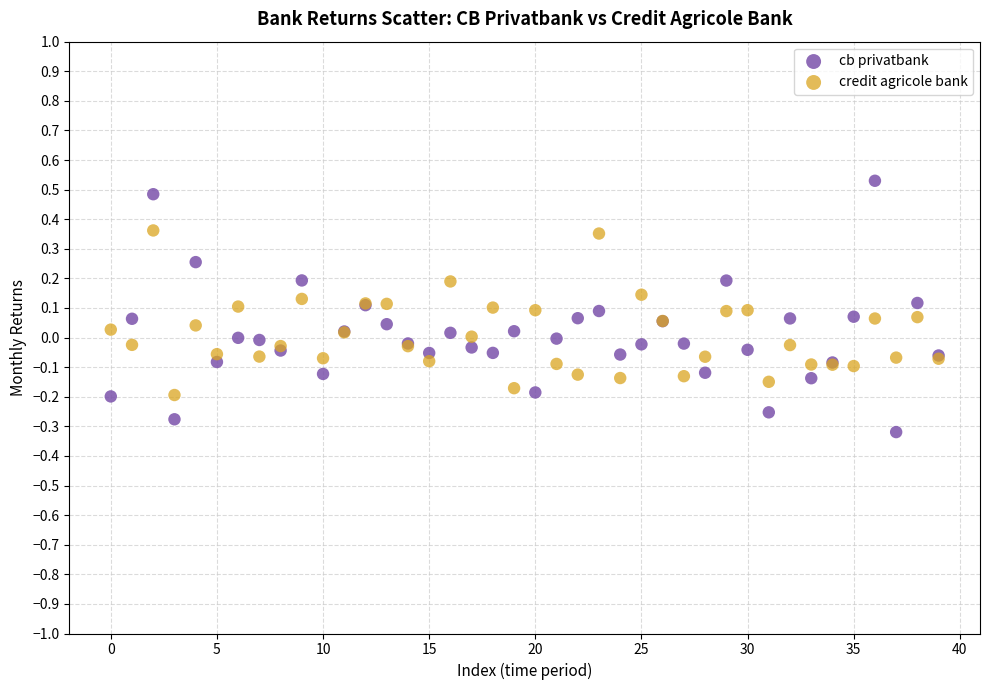

Which series contains the highest Y value?

cb privatbank